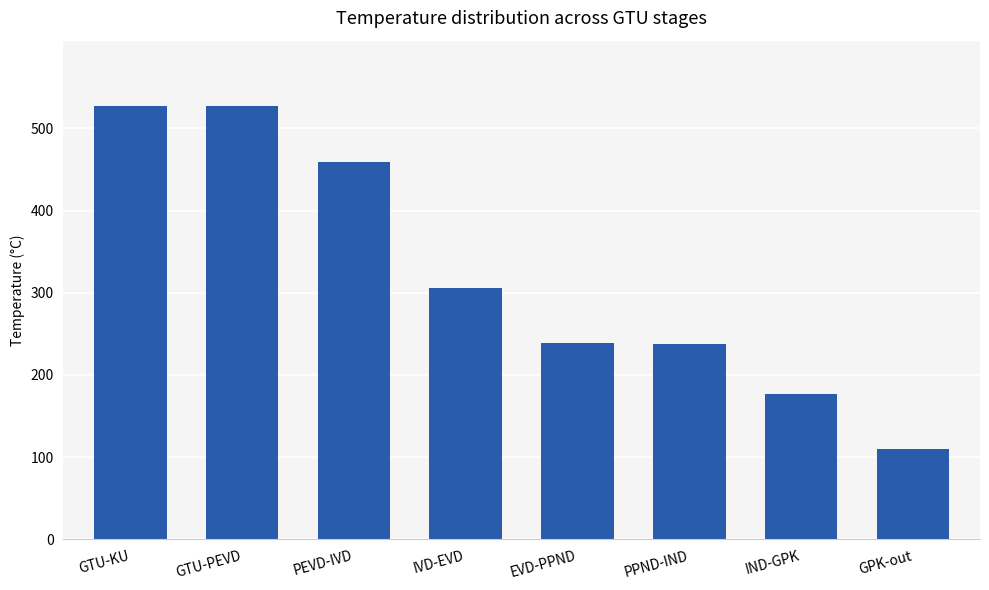

What is the label of the 5th bar from the right?

IVD-EVD